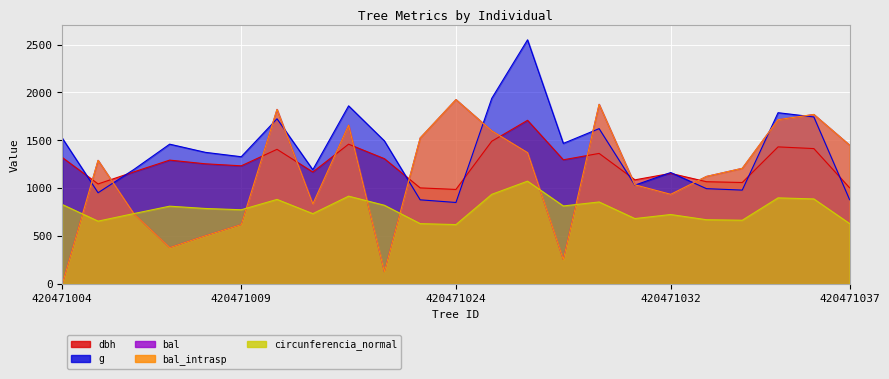

What are all the series names shown in the legend?

dbh, g, bal, bal_intrasp, circunferencia_normal